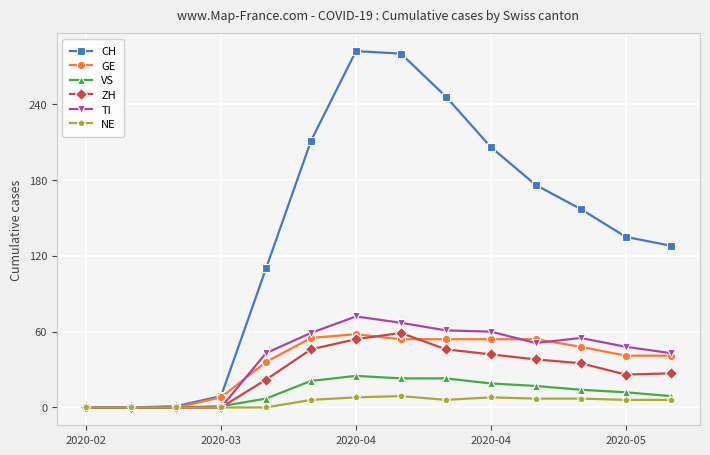

Which series has the largest range (max minus min)?

CH